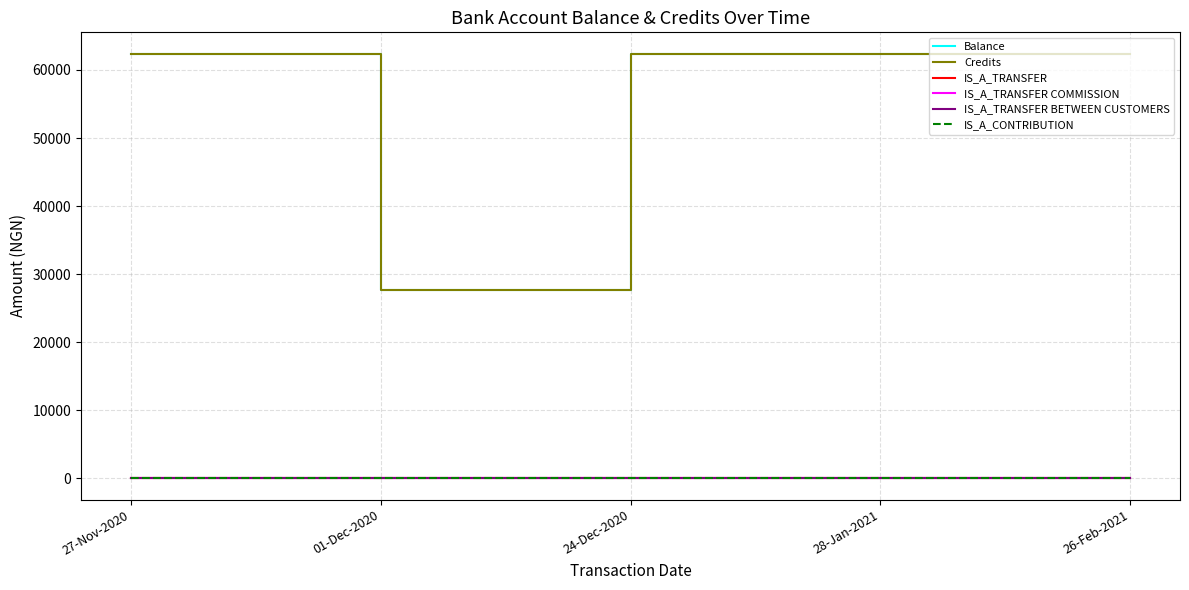

Does the chart have visible grid lines?

Yes